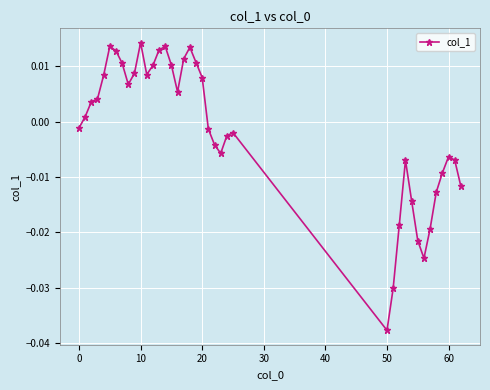

How many lines are shown in the chart?

1